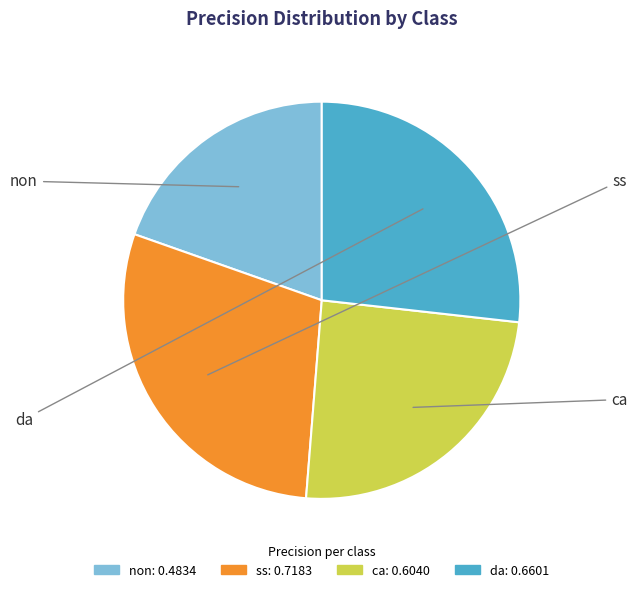

To the nearest percent, what portion does ss represent?

29%